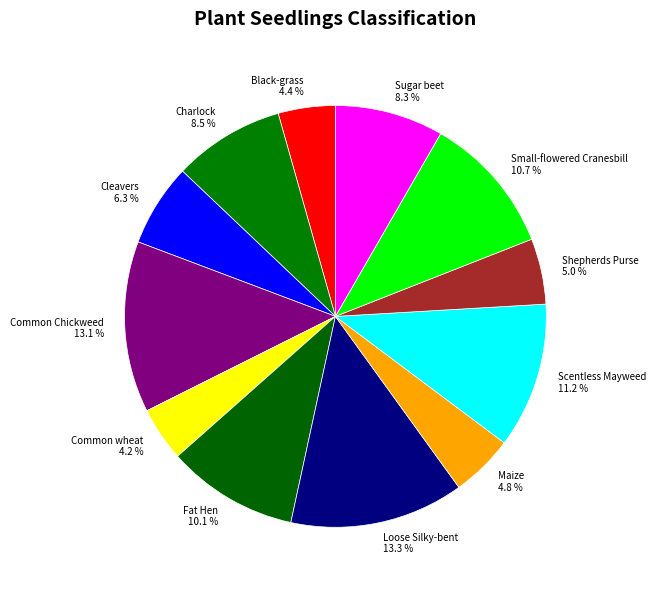

What is the ratio of the value at Maize to the value at Cleavers?

0.8